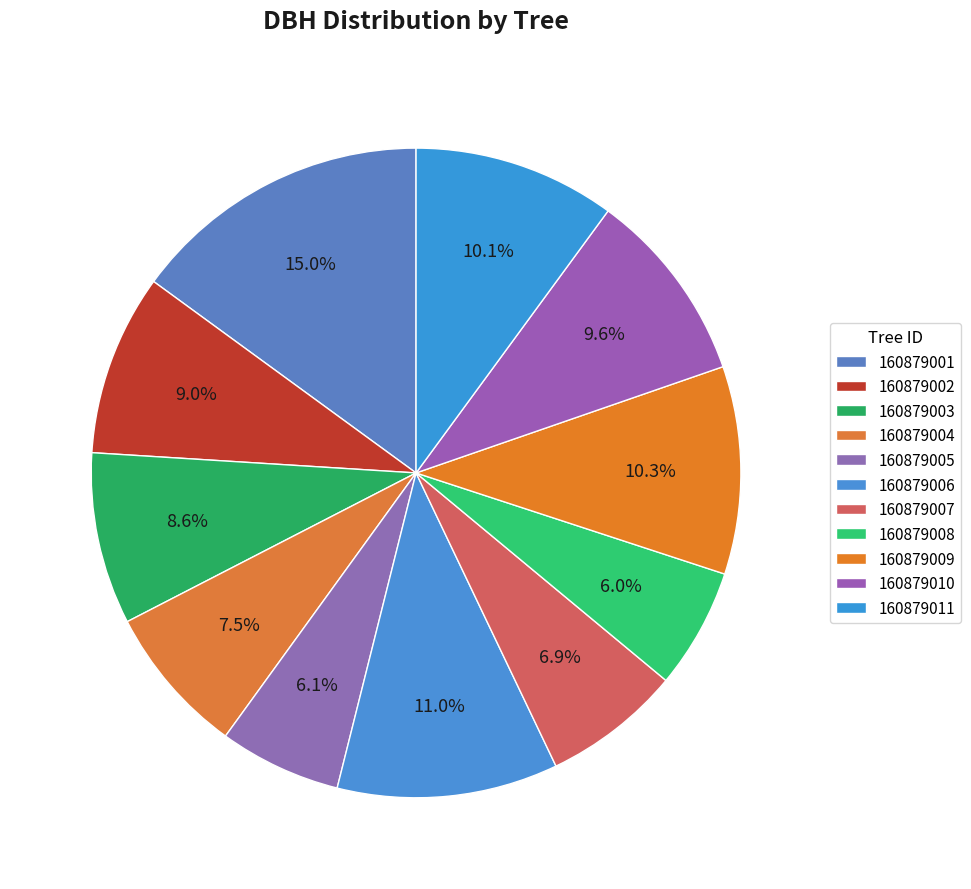

How many segments does this pie chart have?

11